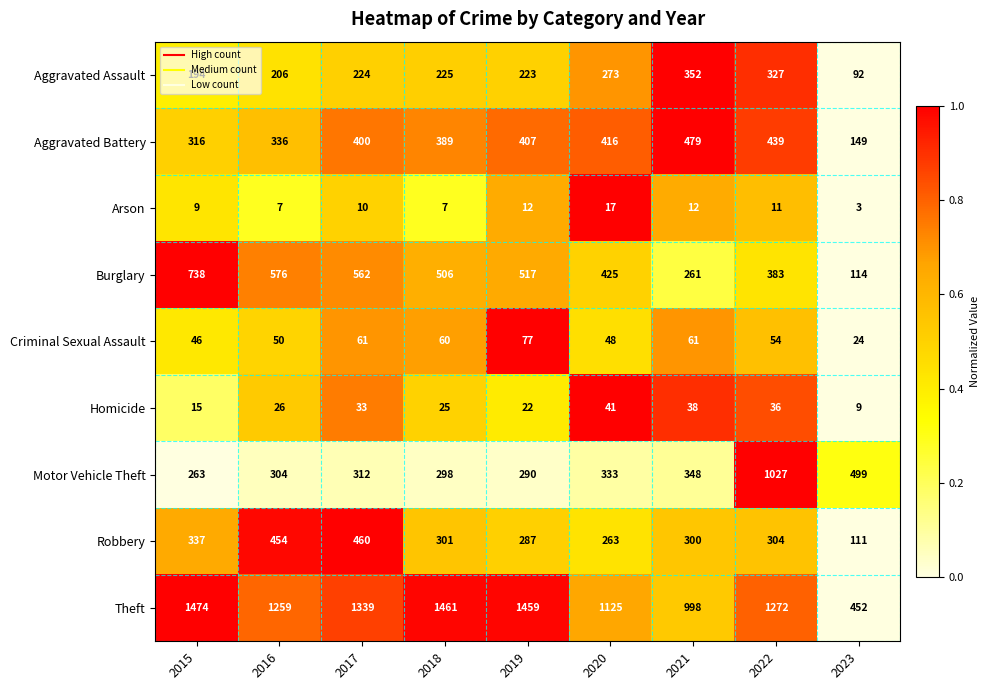

Between 2016 and 2023, which series saw the biggest shift?

Theft